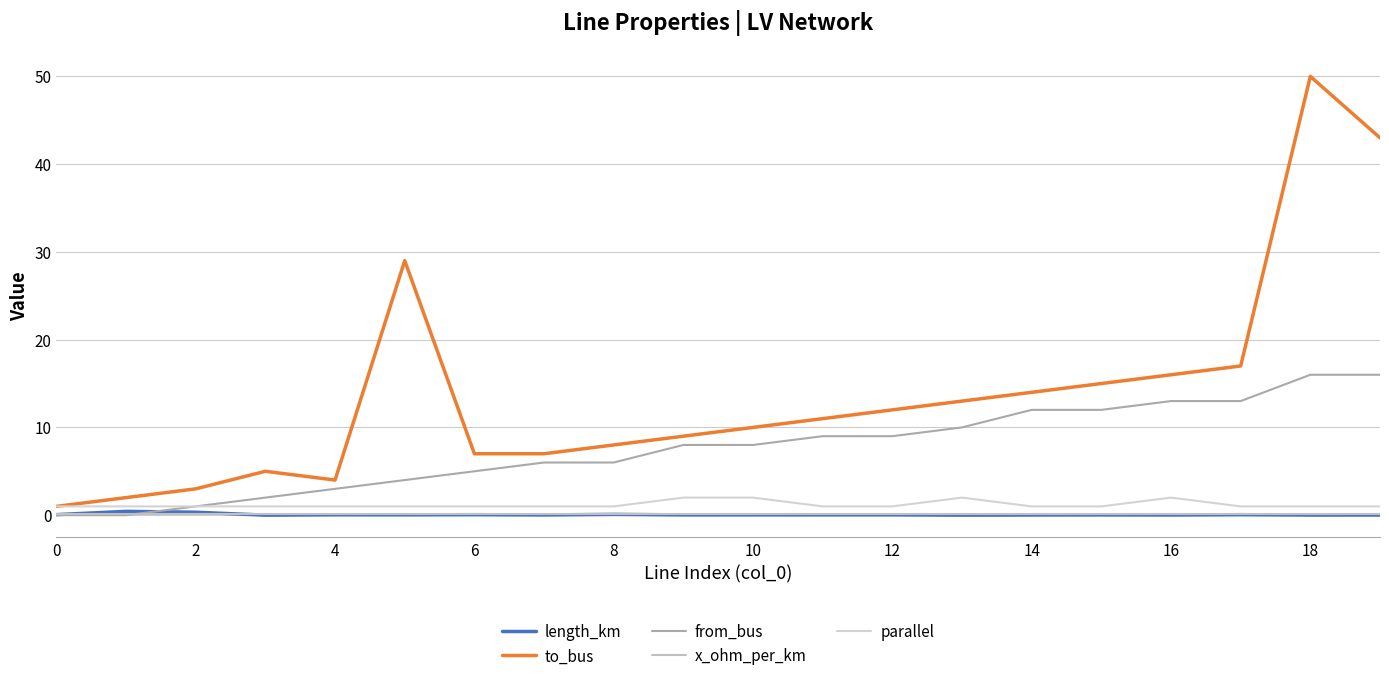

What is the lowest value of the parallel series?

1.0